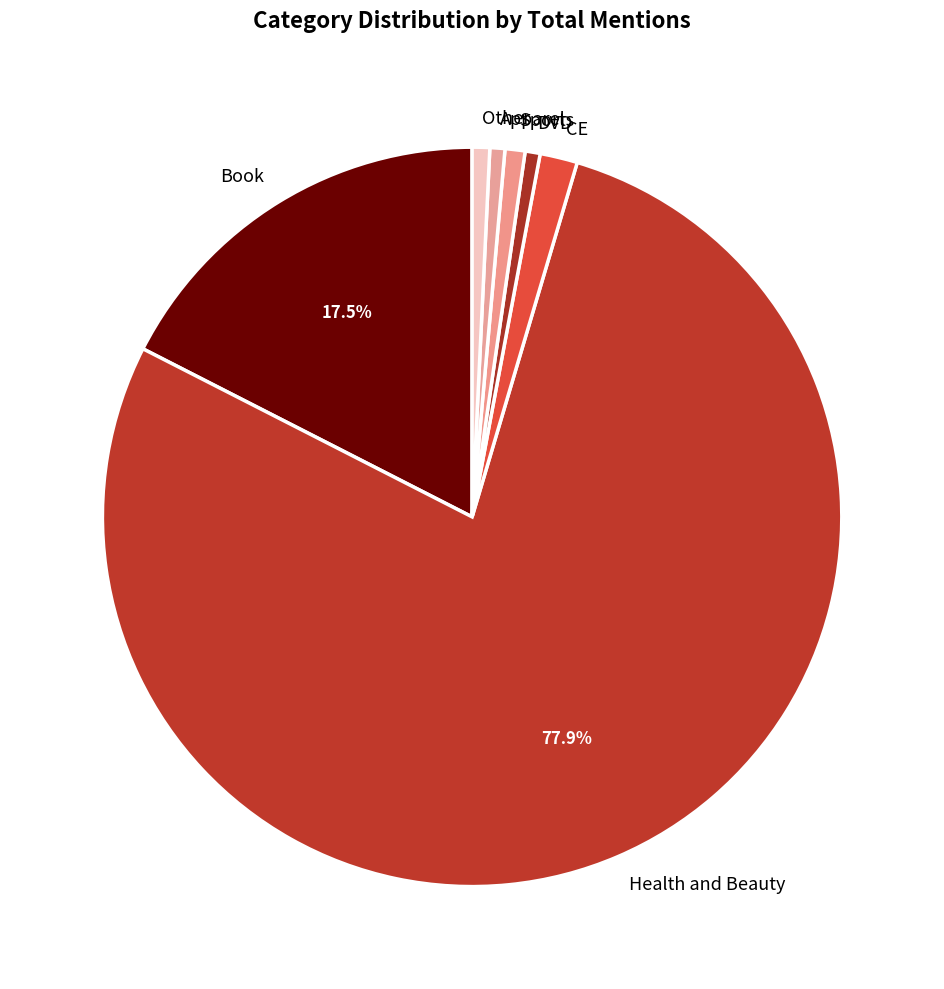

Count the number of slices in the pie.

7